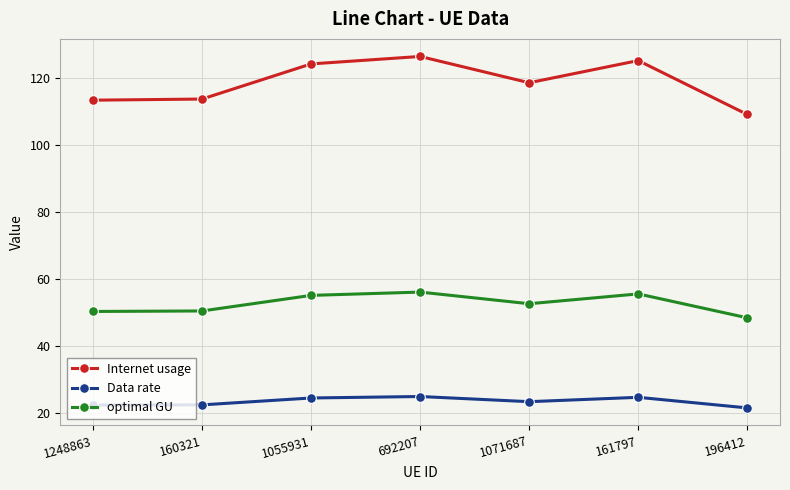

Which label corresponds to the largest value in the chart?

692207